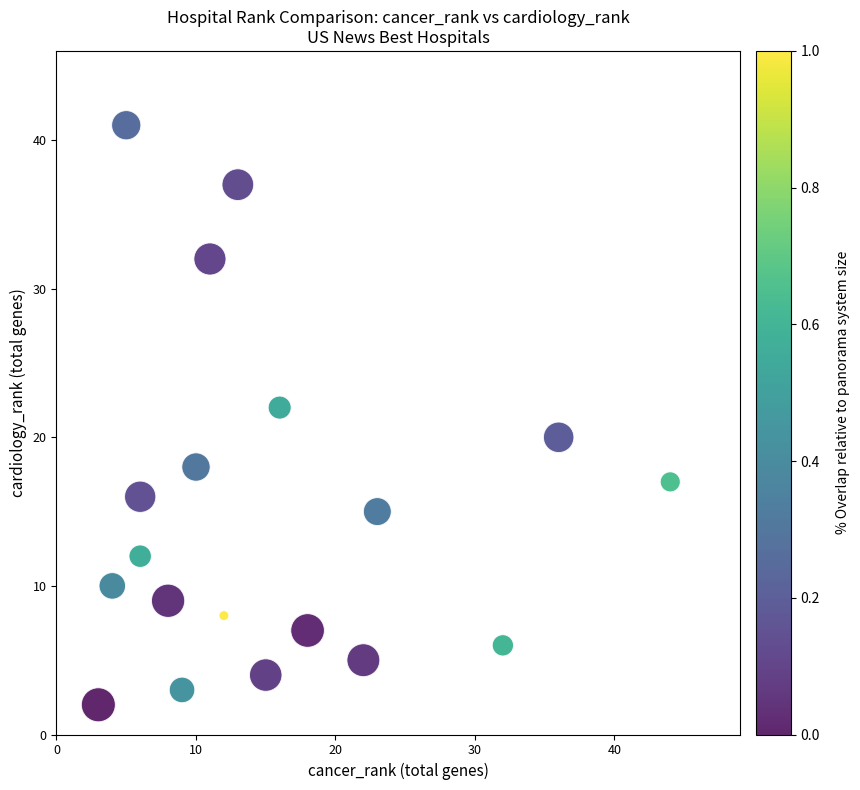

What is the range of Y values (max minus min)?

39